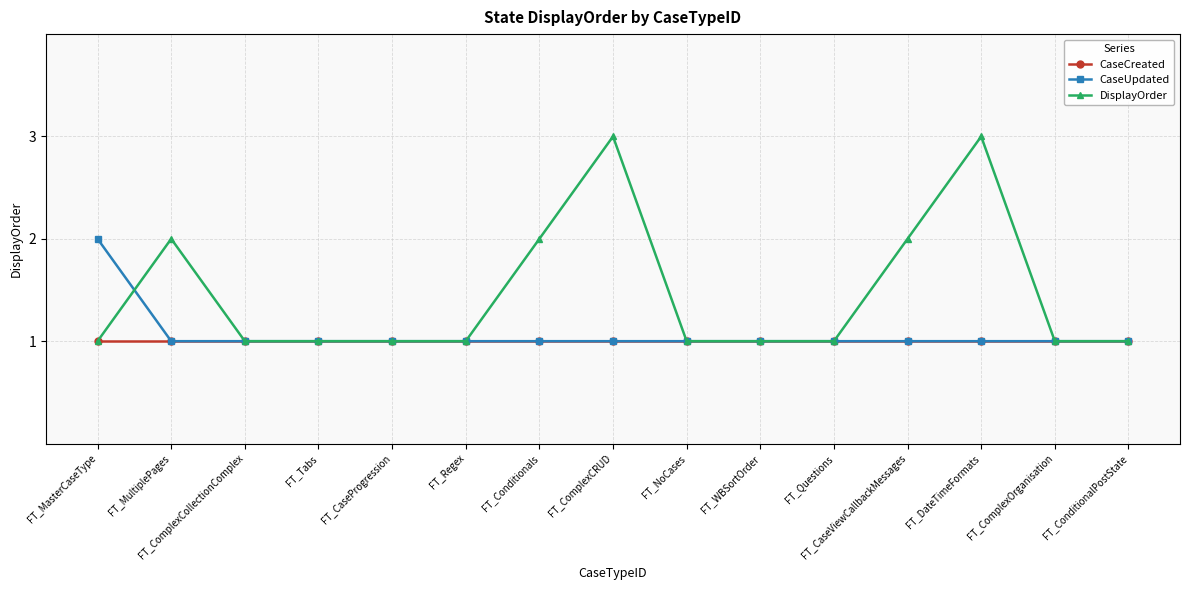

Which series has the largest range (max minus min)?

DisplayOrder